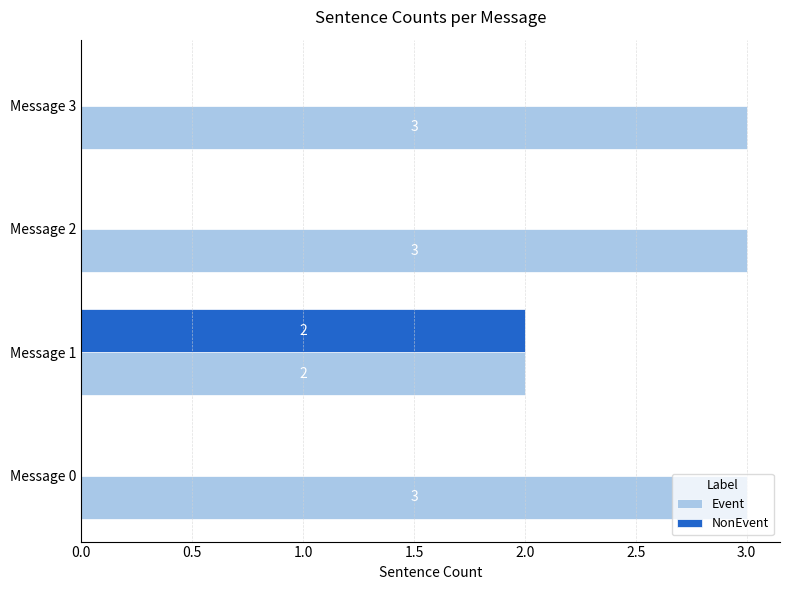

At which category is the sum across all series the highest?

Message 1